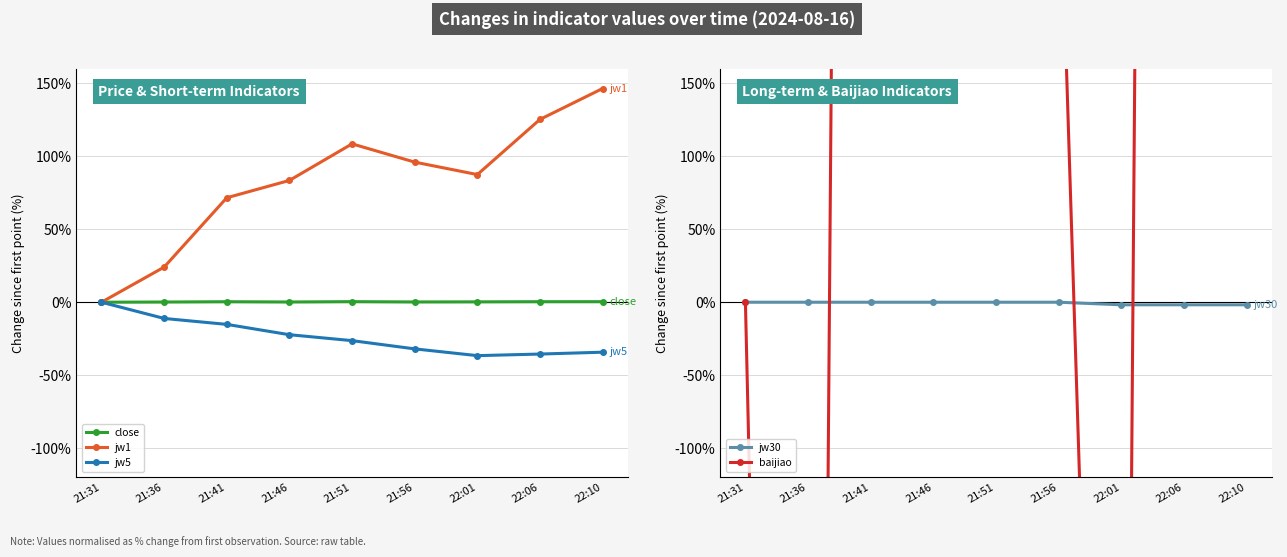

Which series changed the most between 21:51 and 21:56?

baijiao